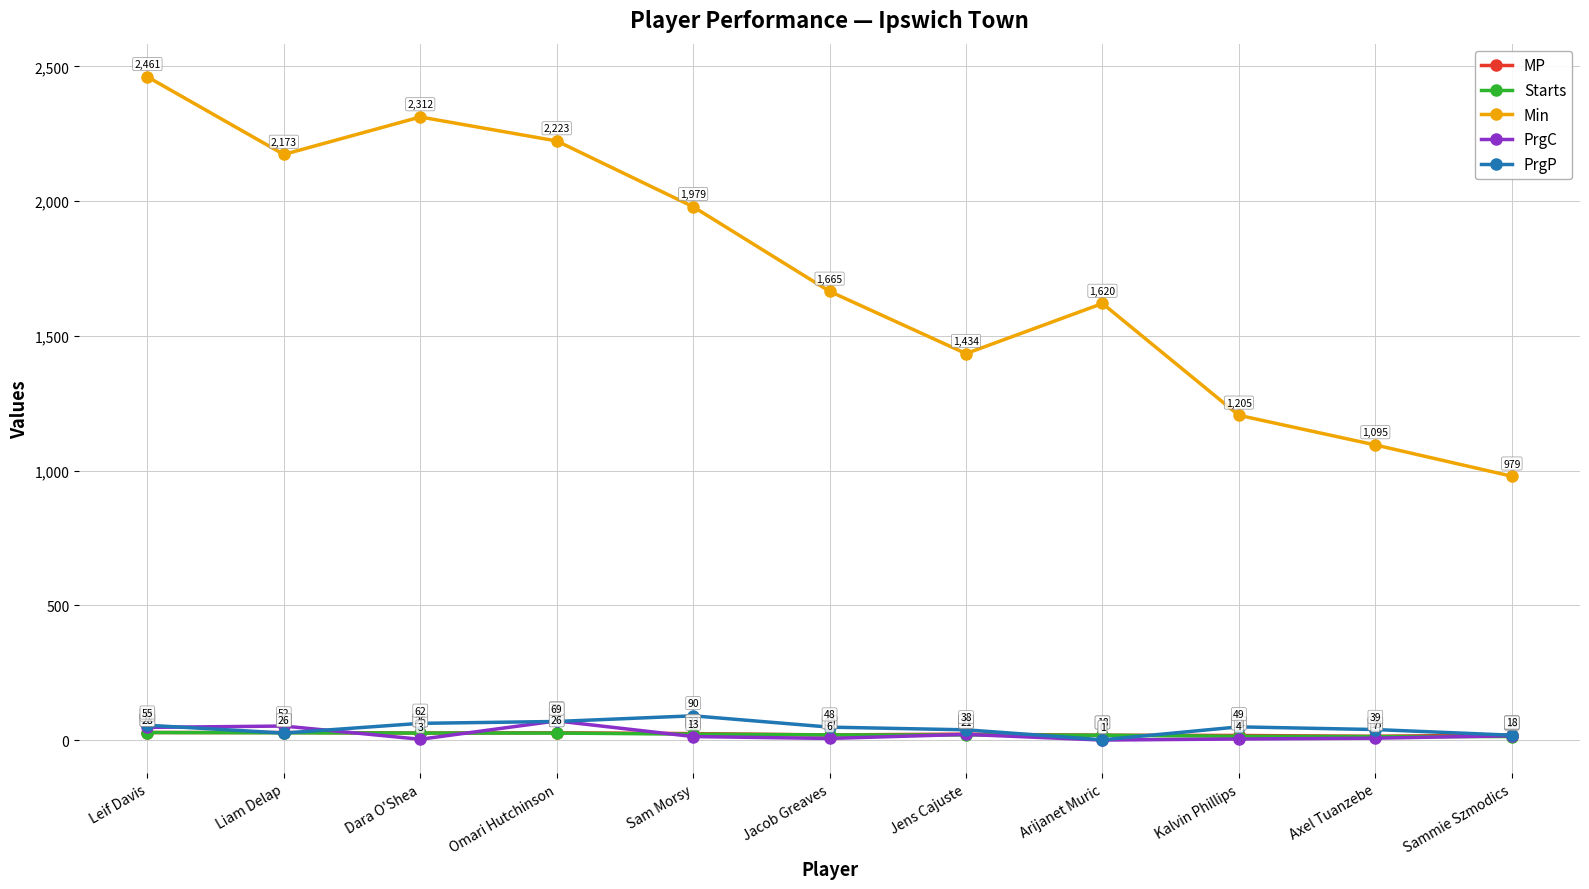

Which series ends up on top after the final intersection of Starts and PrgC?

PrgC